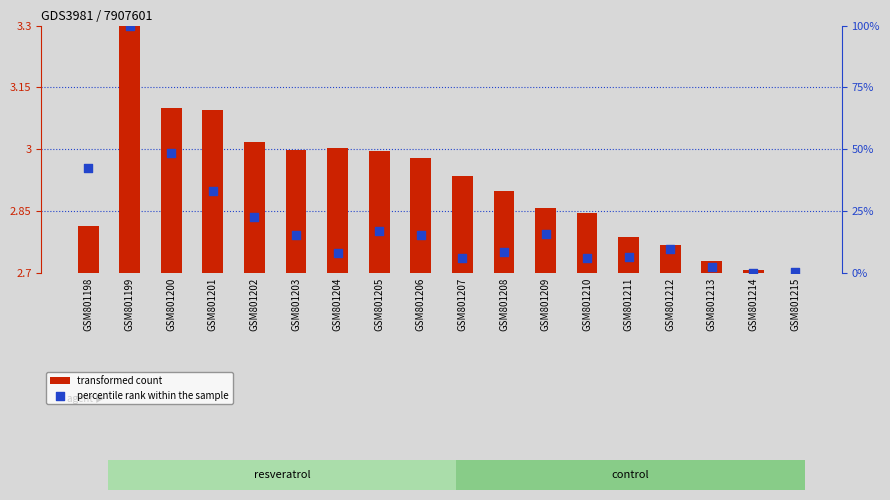

At how many categories does at least one series exceed 37?

3